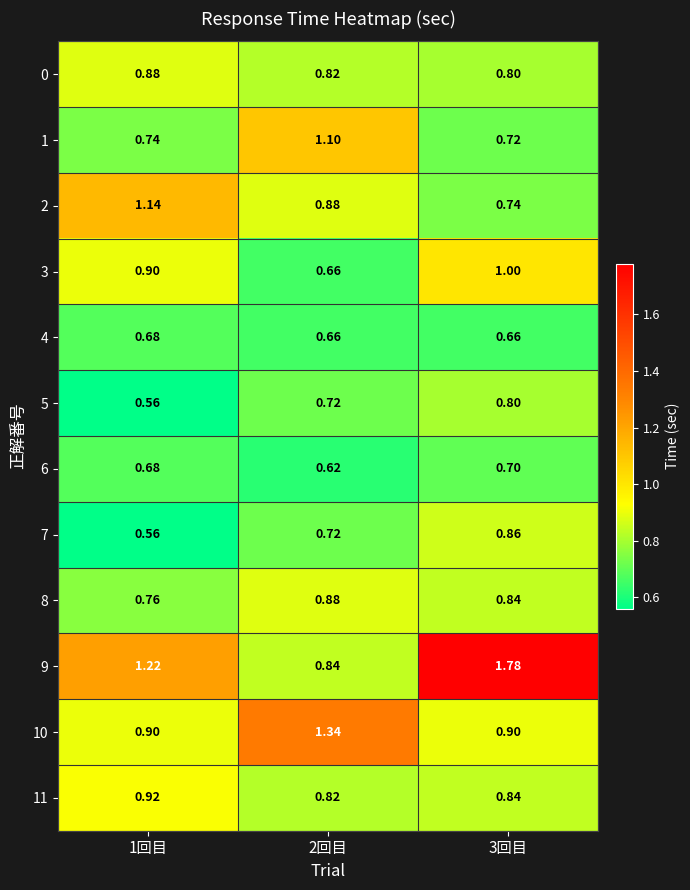

Is the value of 1 at 1回目 greater than the value of 11 at 2回目?

No